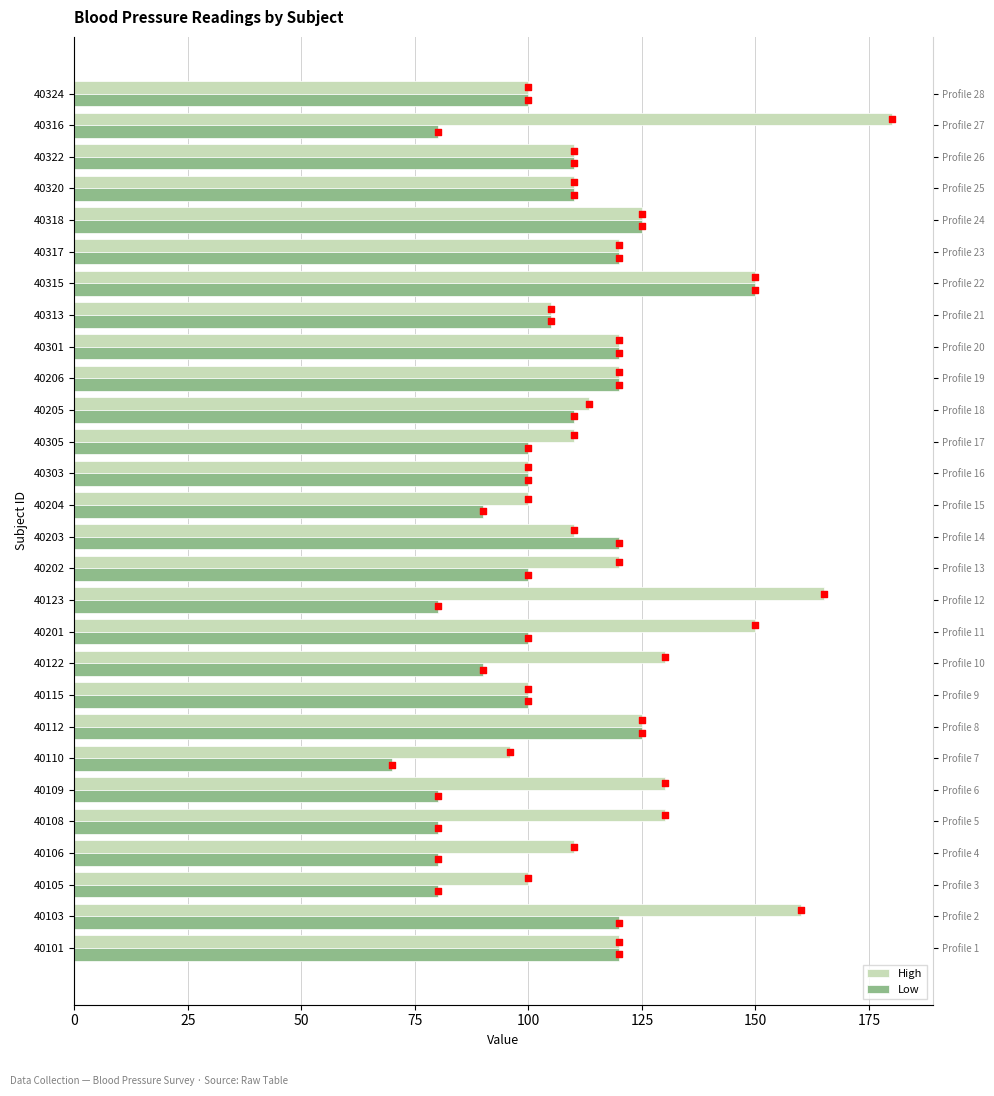

Which series has the widest spread of Y values?

High